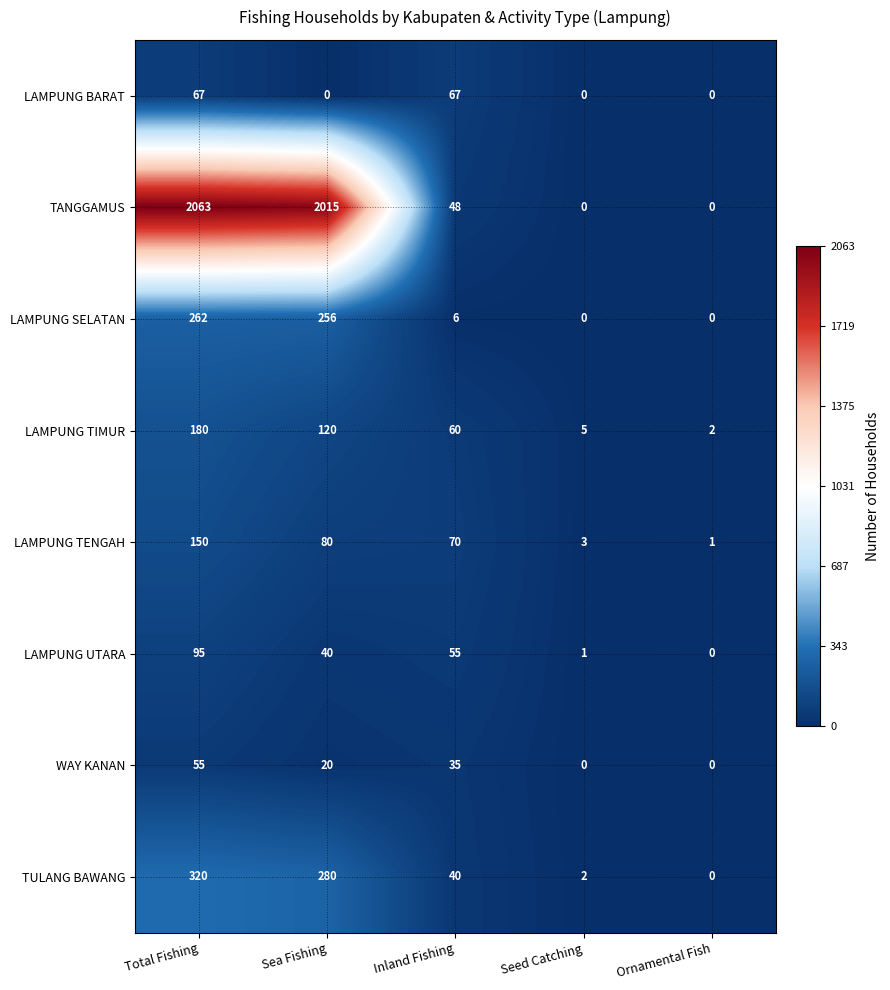

Which series has the largest total across all categories?

TANGGAMUS